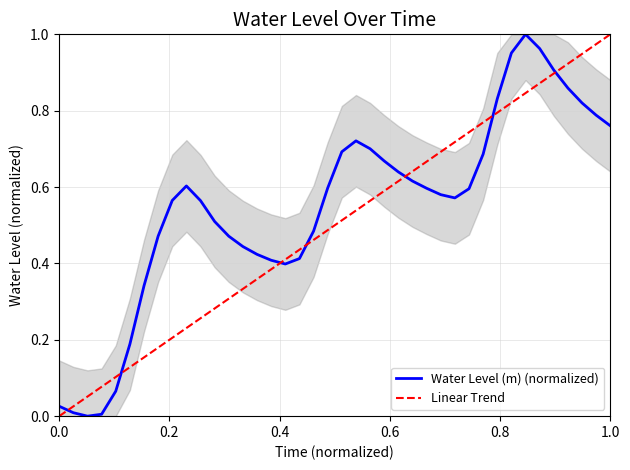

What is the difference between the maximum and second lowest values?

1.0